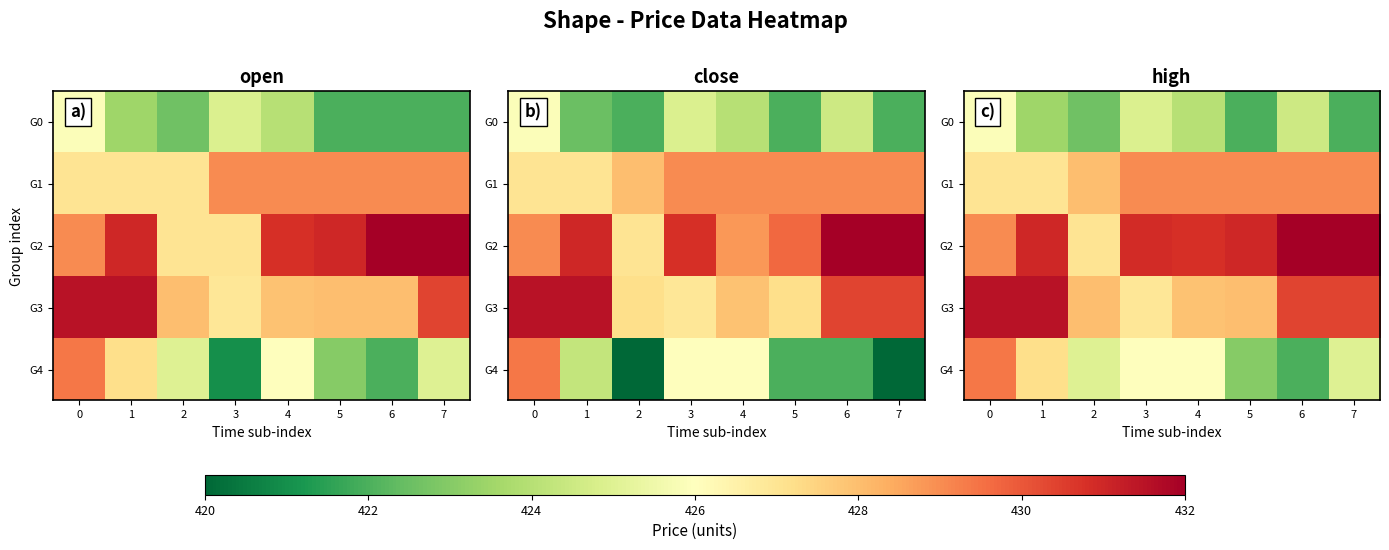

Rank the series at 1 from lowest to highest value.

G0, G1, G4, G2, G3